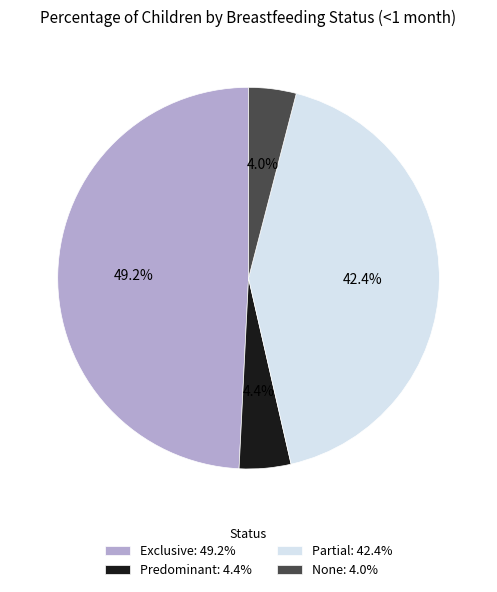

To the nearest percent, what portion does None represent?

4%